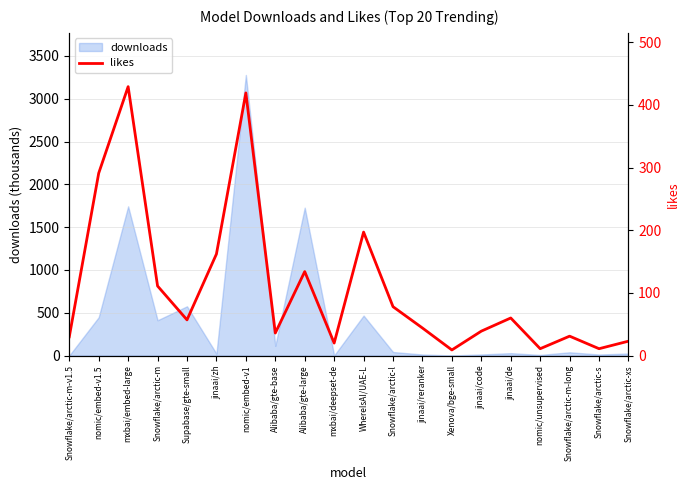

Where is downloads nearest to the value 1639?

Alibaba/gte-large